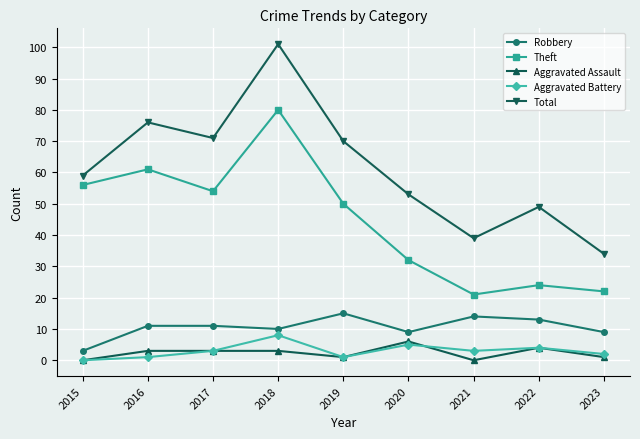

Which series has the largest total across all categories?

Total